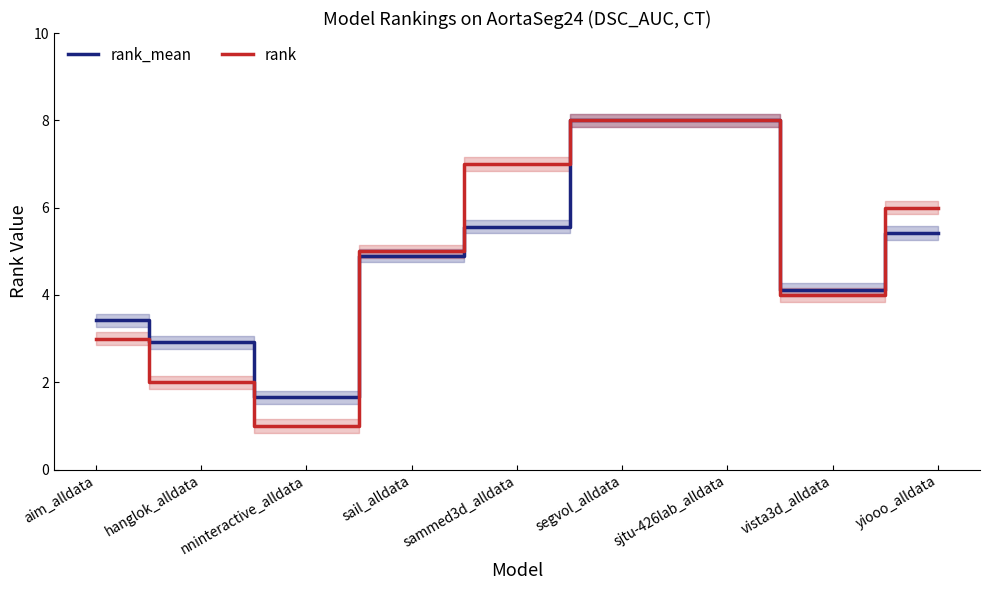

Rank the series by their maximum value, from lowest to highest.

rank_mean, rank